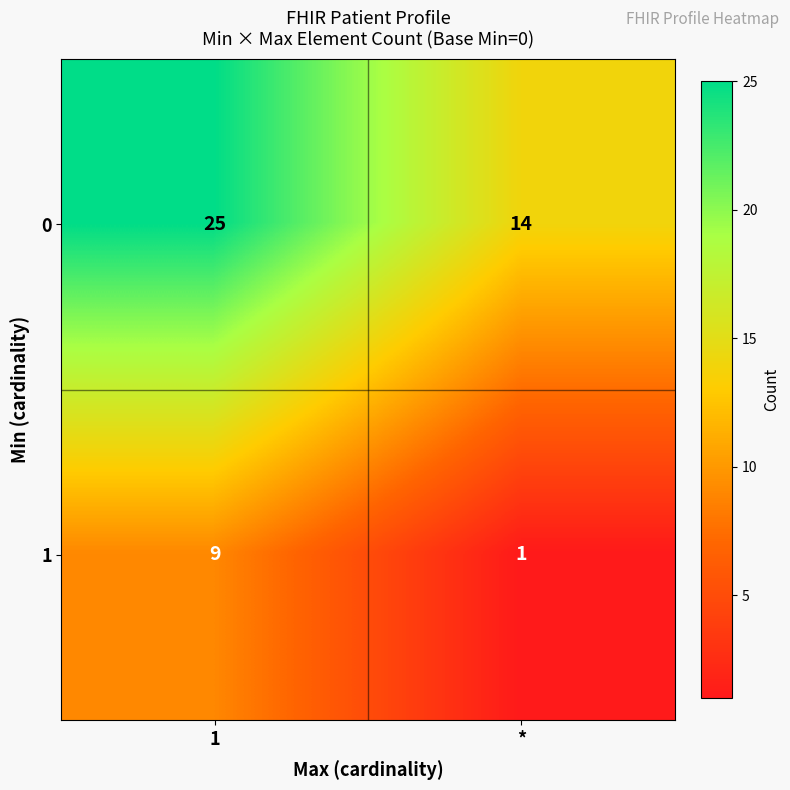

Which series has the widest spread of values?

0